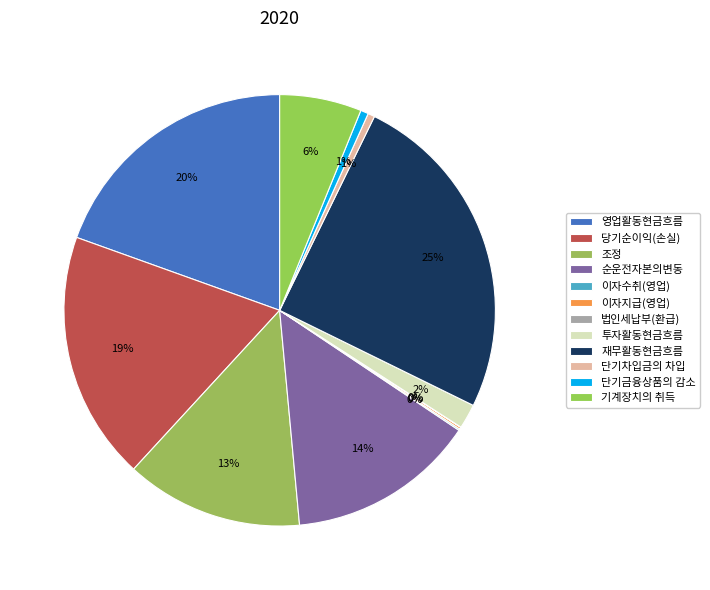

What is the smallest slice in the pie chart?

법인세납부(환급)